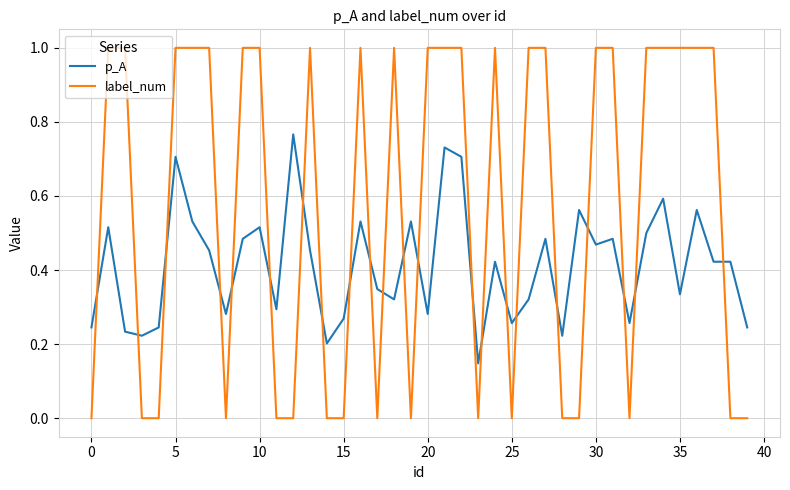

List the series in order of their peak value, highest first.

label_num, p_A